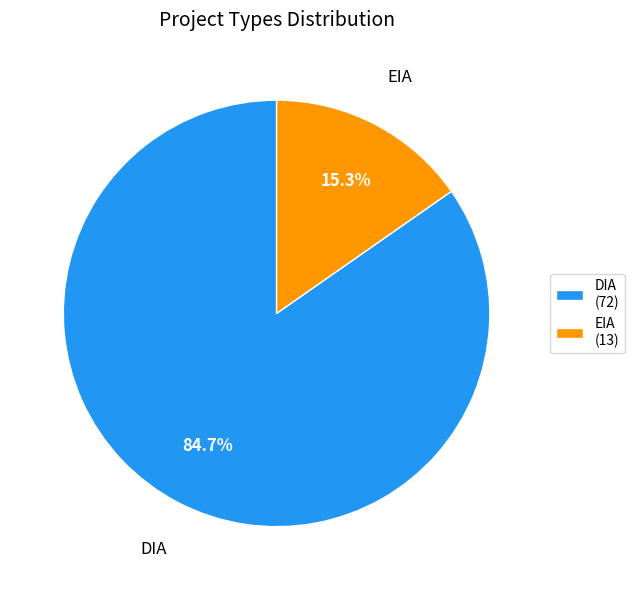

To the nearest percent, what portion does EIA represent?

15%